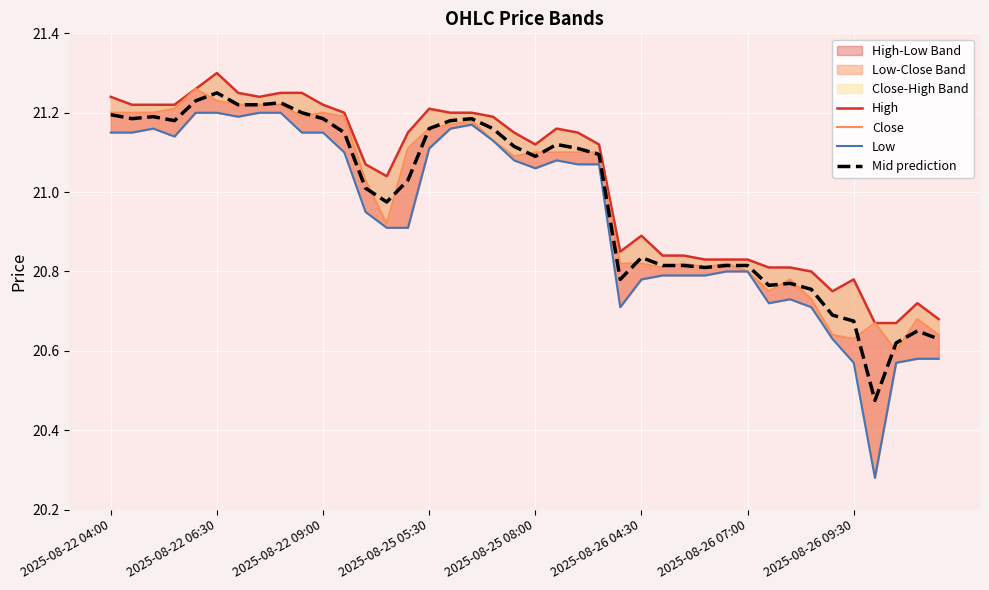

Is it true that Mid prediction equals 5.8 at 2025-08-26 07:00?

False